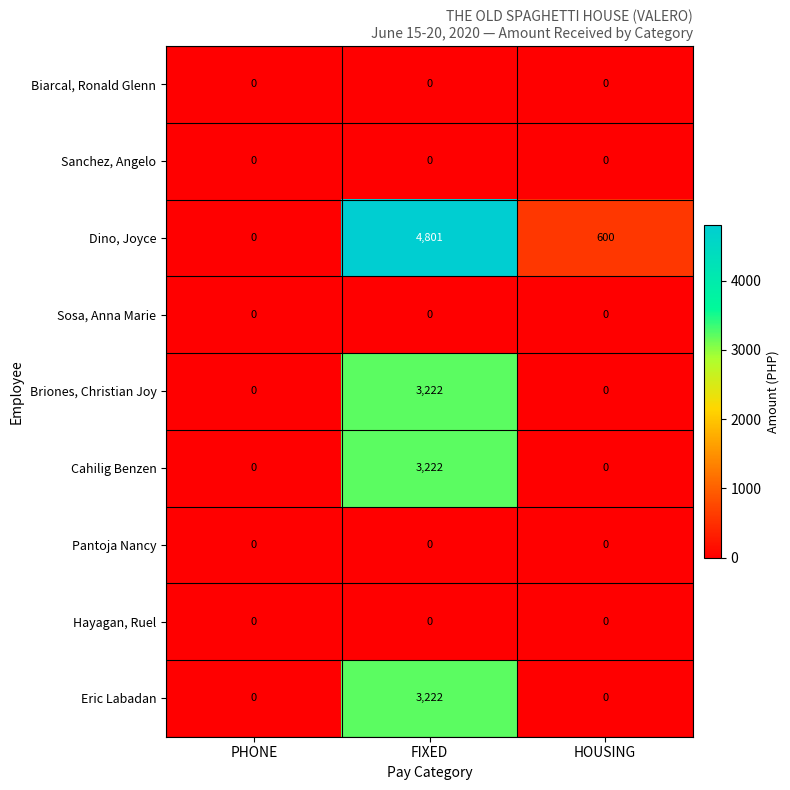

What is the greatest value displayed?

4801